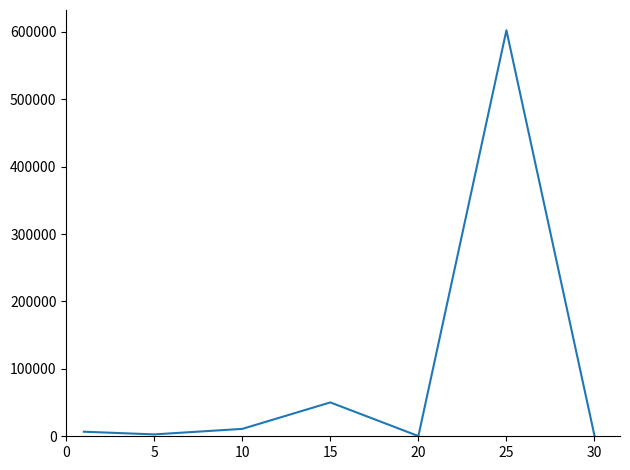

True or false: the data has more than 1 interior local peaks.

True